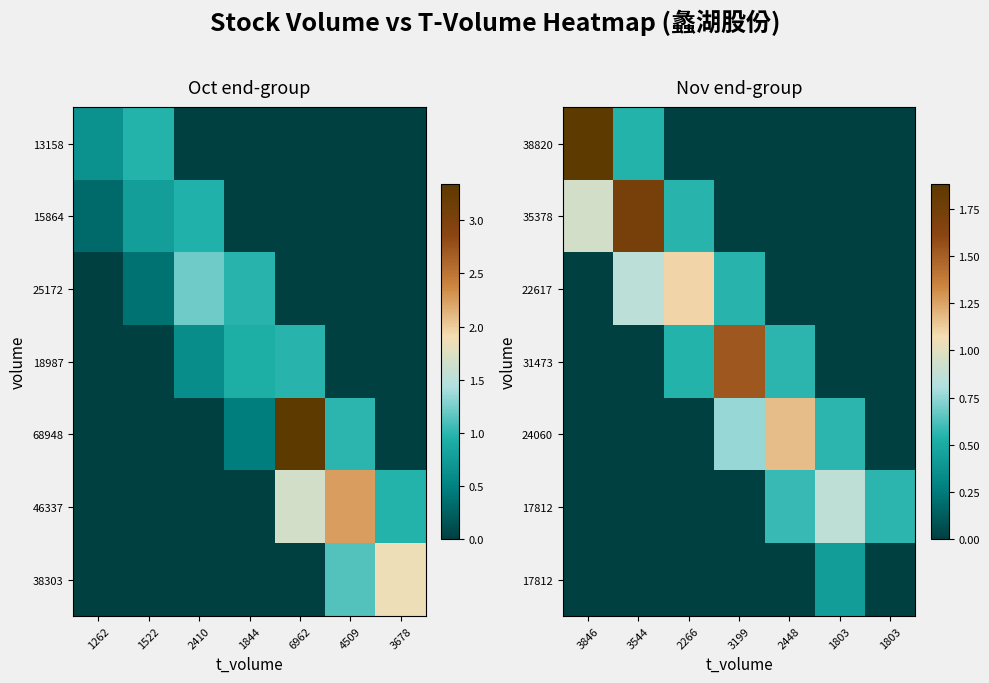

How many categories are shown in the chart?

7